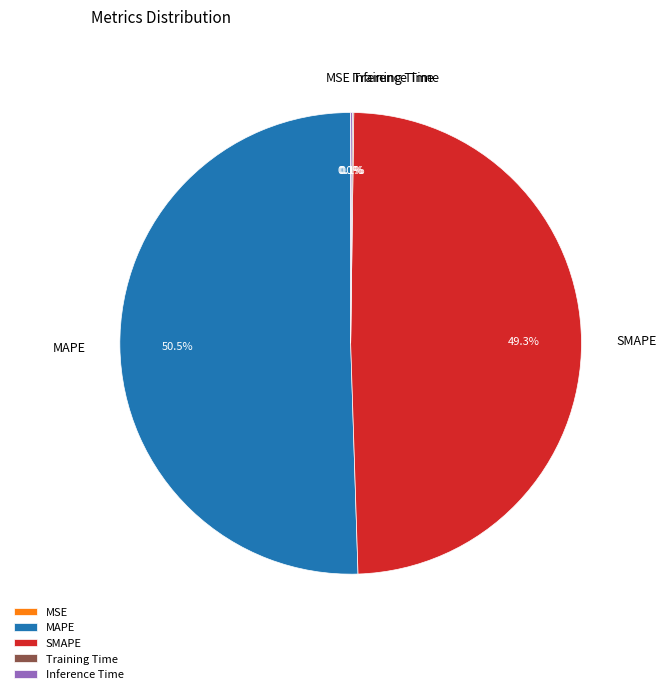

Do SMAPE and MAPE together represent more than half of the pie?

Yes